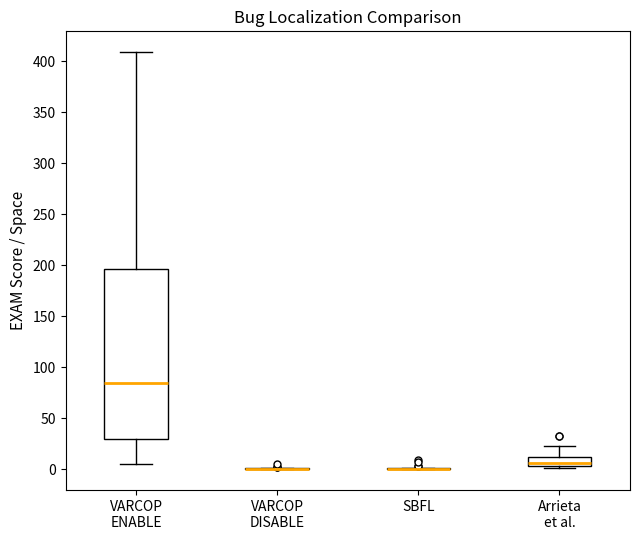

Comparing the boxes themselves (not the whiskers), which one is the tallest?

VARCOP ENABLE